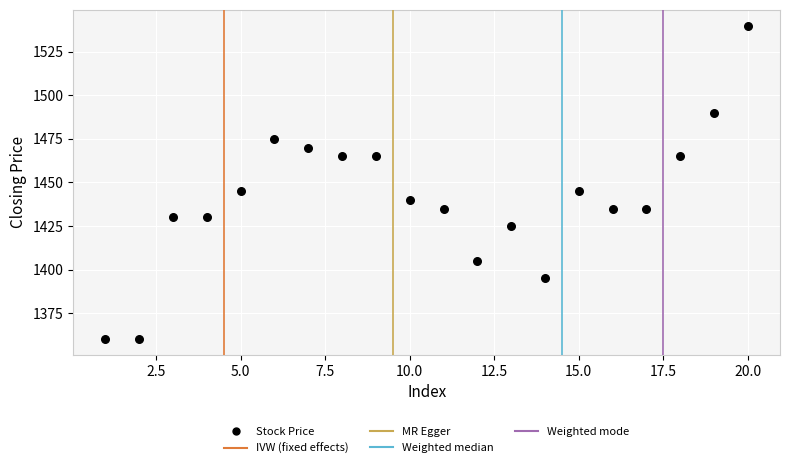

What is the range of Y values (max minus min)?

180